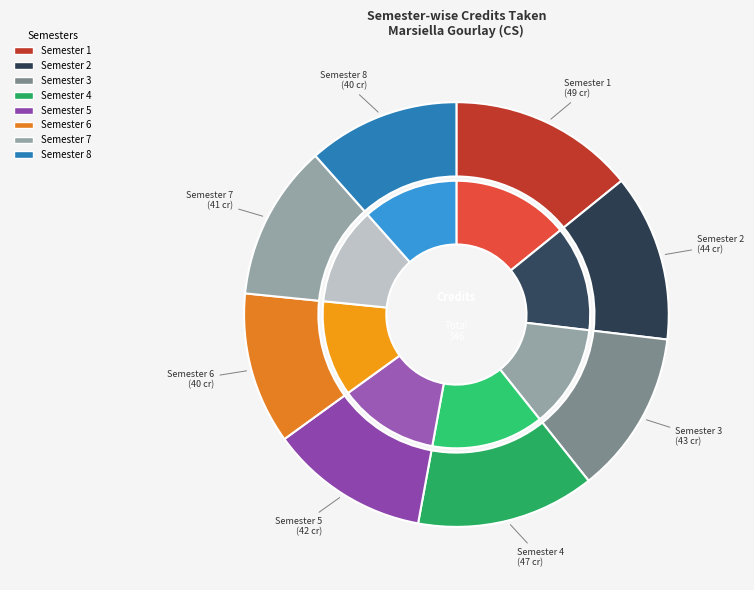

Which has a higher value, Semester 6 or Semester 5?

Semester 5